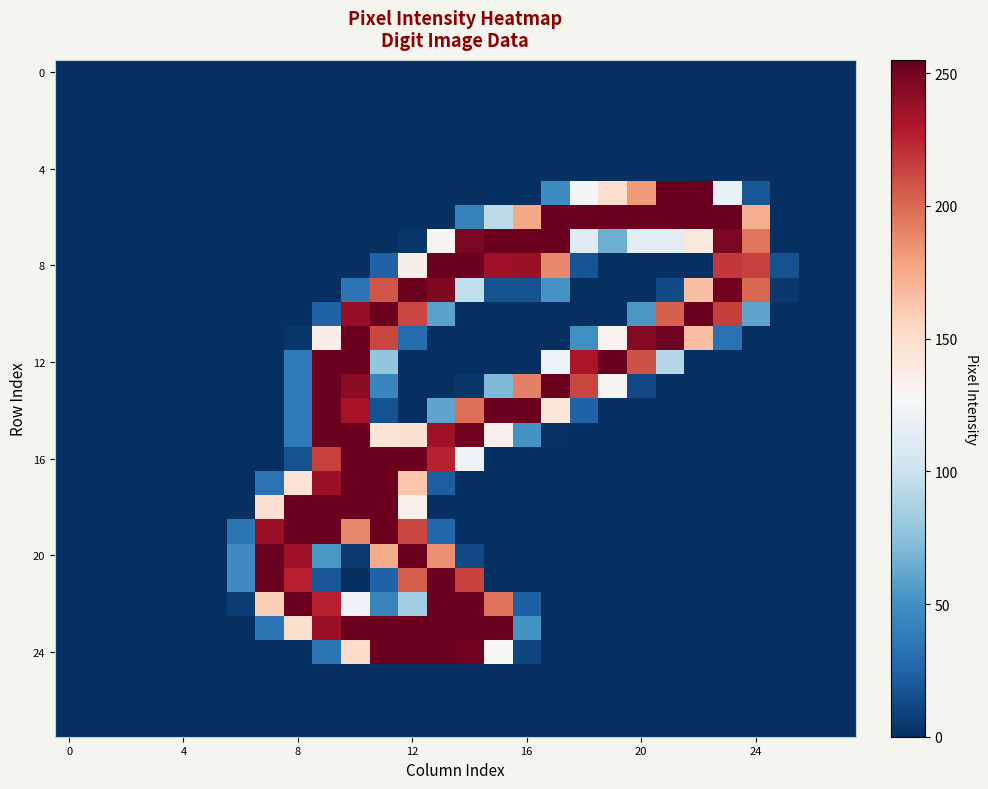

How many categories are shown in the chart?

28